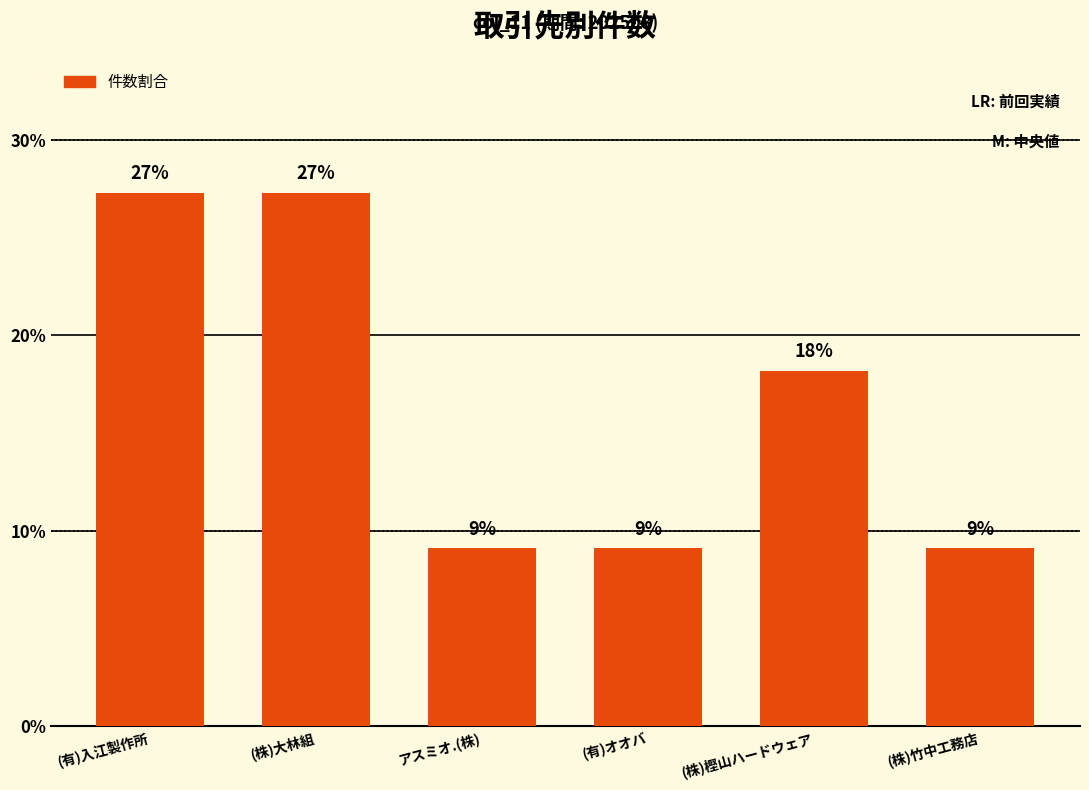

True or false: the data shows 15.4 at (株)竹中工務店.

False